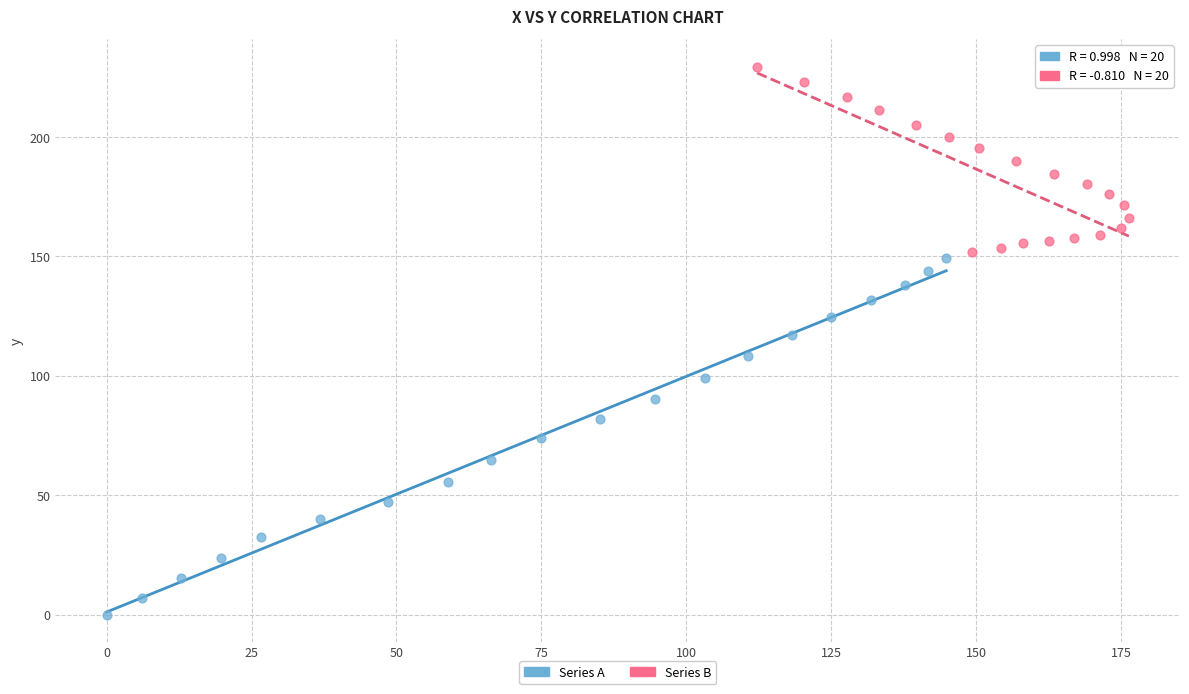

Which series contains the highest Y value?

Series B